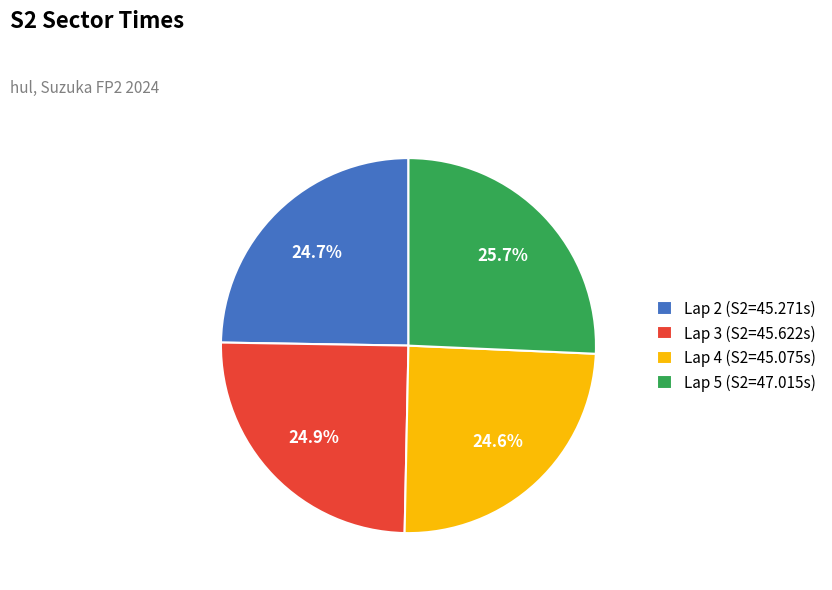

Which slice is the largest?

Lap 5